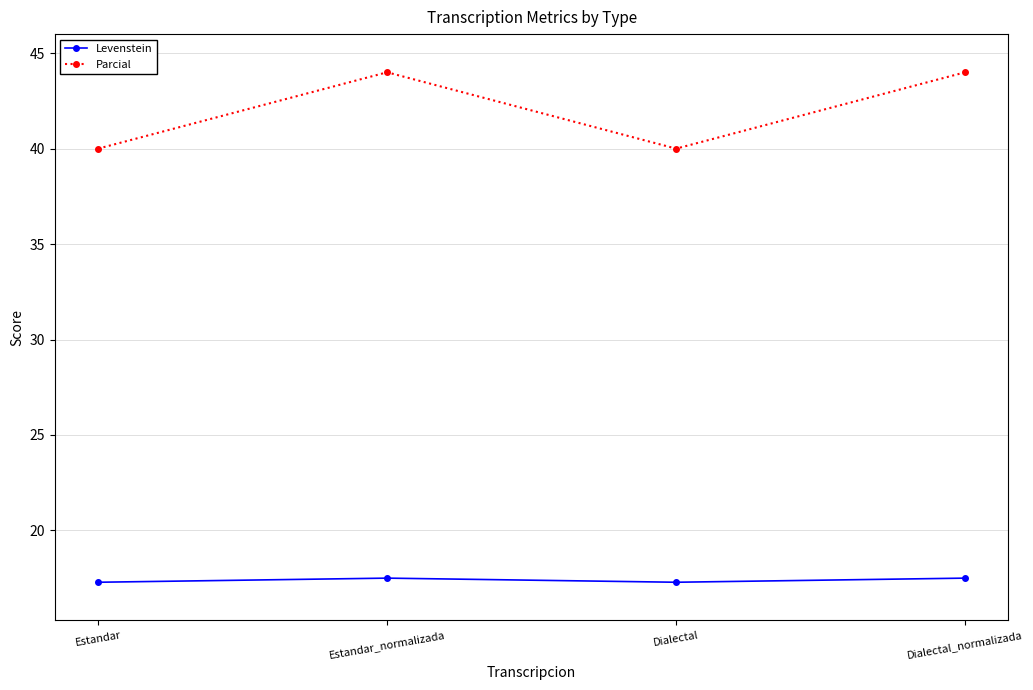

How many series are shown in this chart?

2